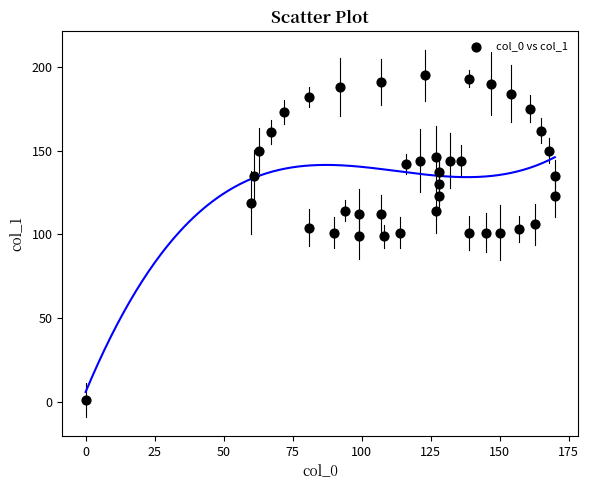

What is the range of Y values (max minus min)?

194